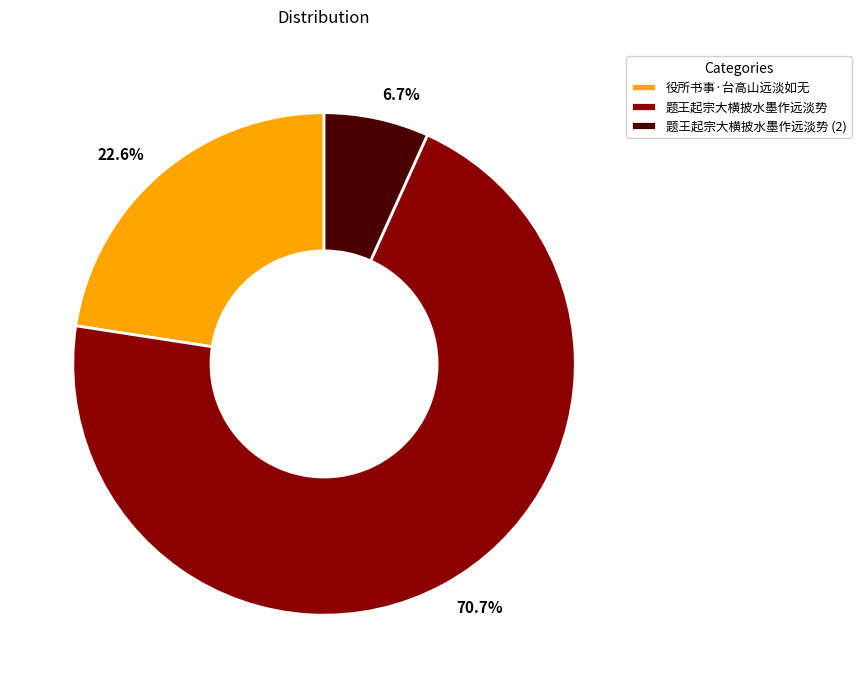

Rank the categories by value from highest to lowest.

题王起宗大横披水墨作远淡势, 役所书事·台高山远淡如无, 题王起宗大横披水墨作远淡势 (2)